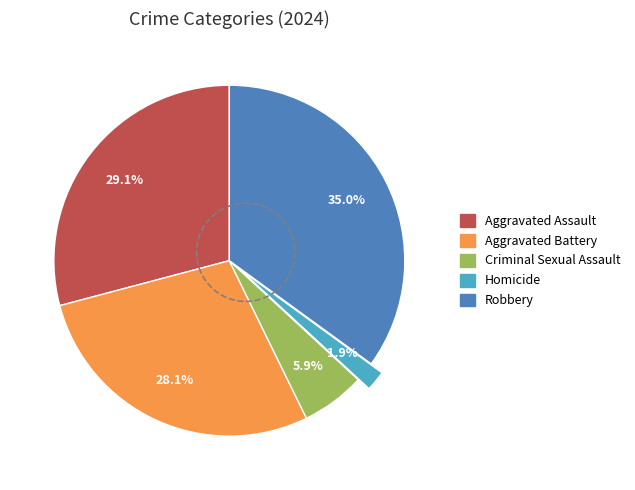

Which category has the biggest portion of the pie?

Robbery